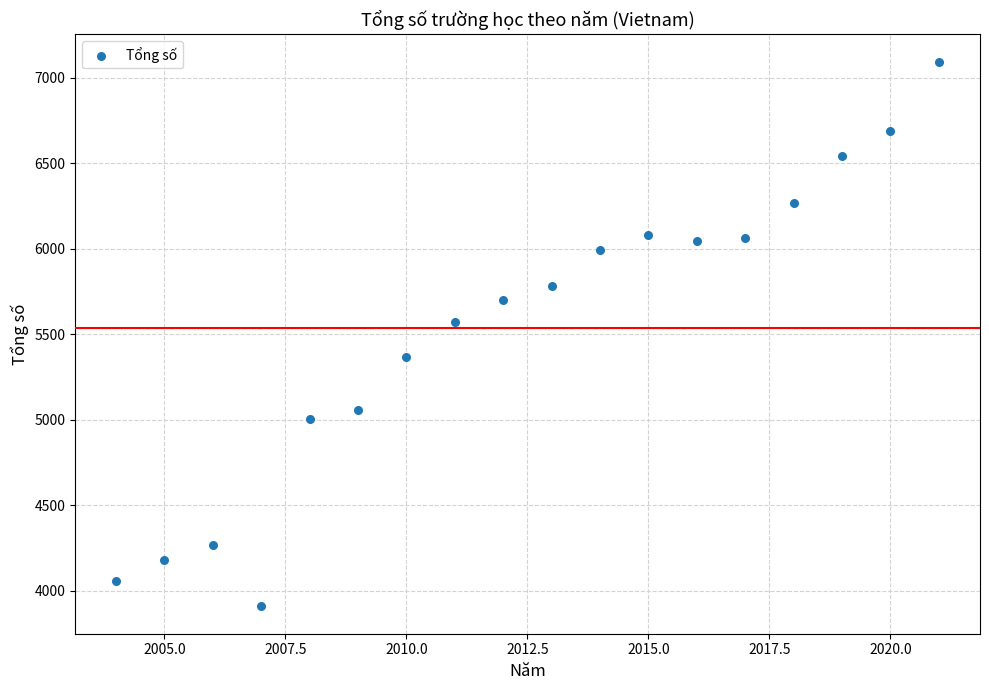

What Y value in the scatter plot is closest to 5502?

5574